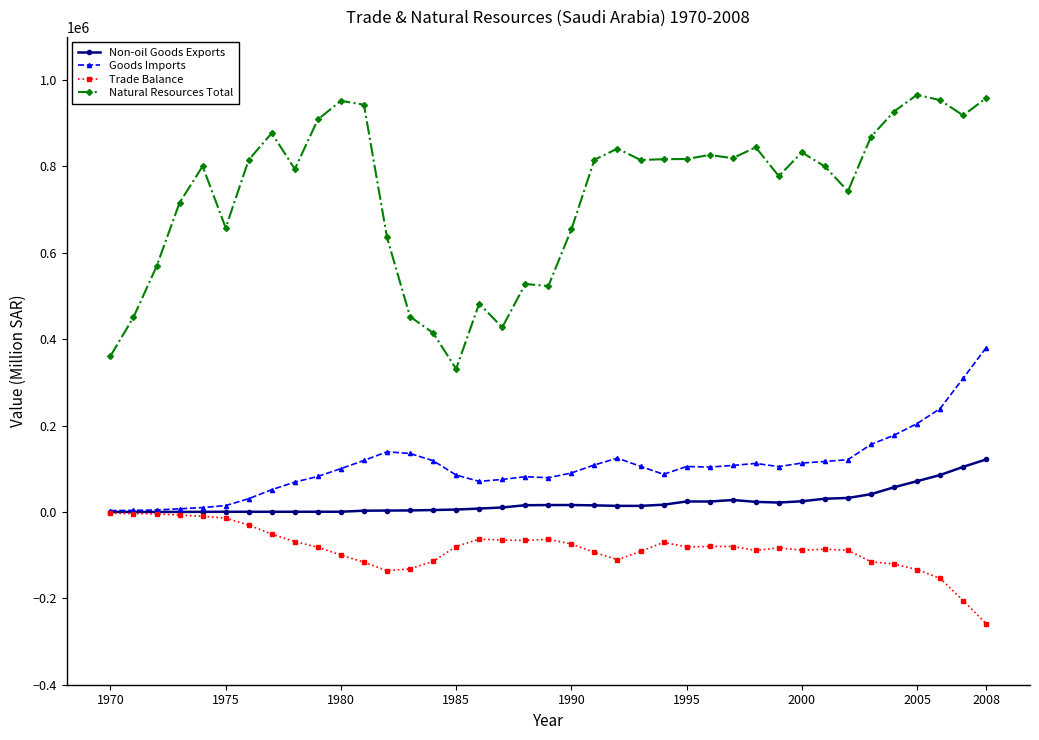

Which series has the largest total across all categories?

Natural Resources Total